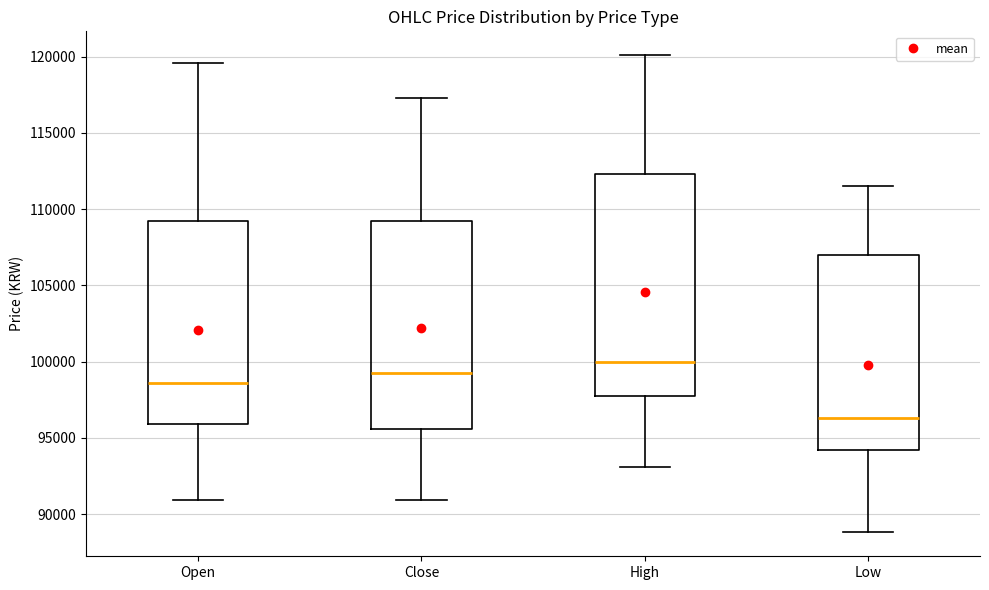

Which box is the tallest, from its lower edge to its upper edge?

High